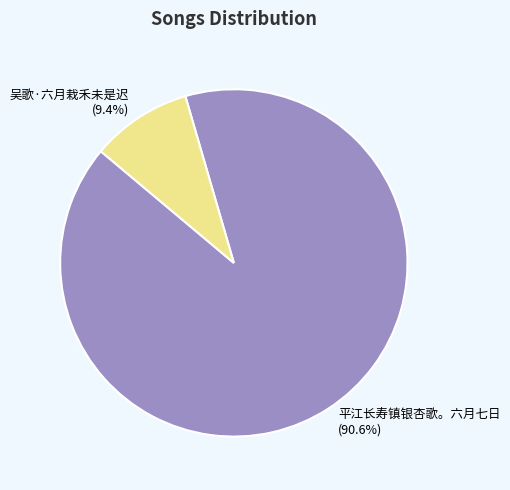

What percentage is the 吴歌·六月栽禾未是迟 slice, to the nearest percent?

9%